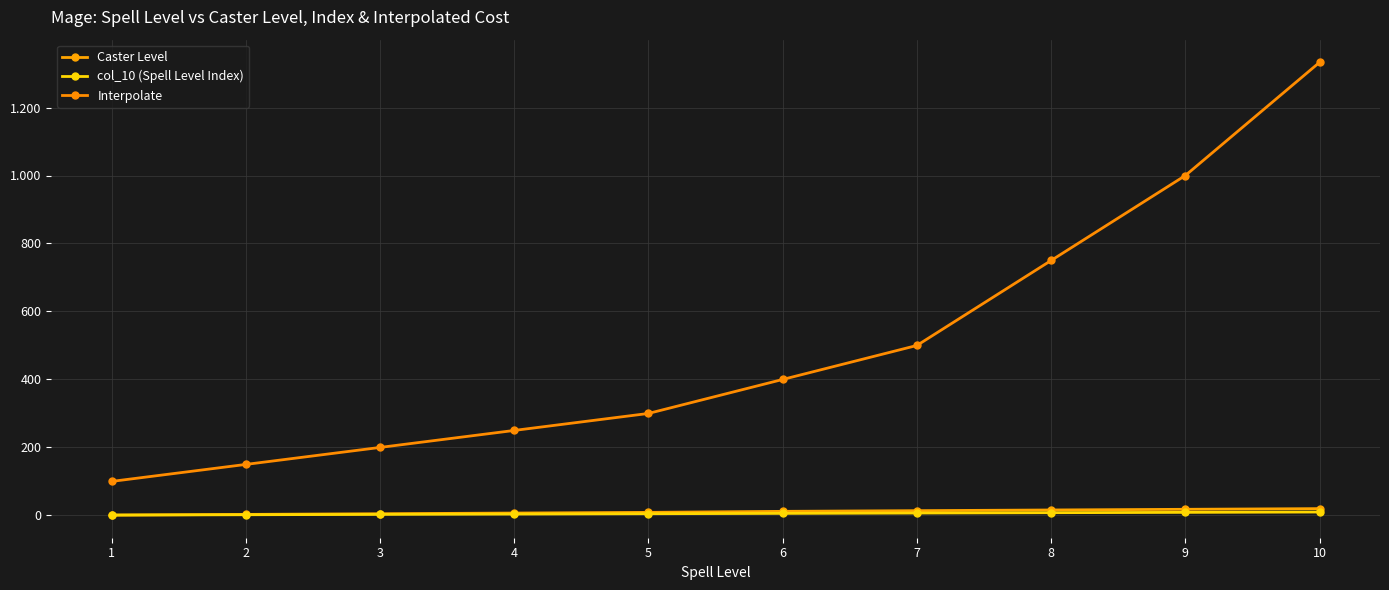

Does the chart have visible grid lines?

Yes